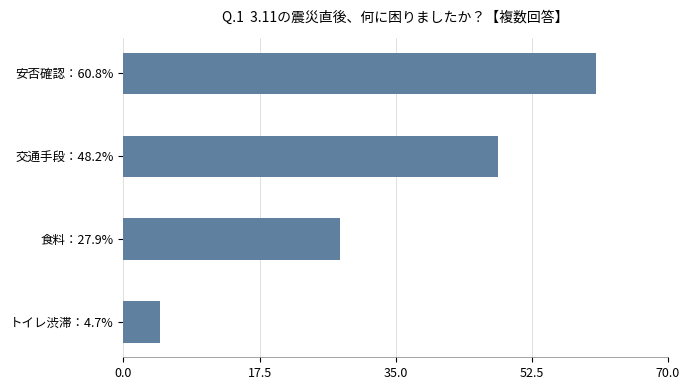

What is the difference between the maximum and minimum values?

56.1